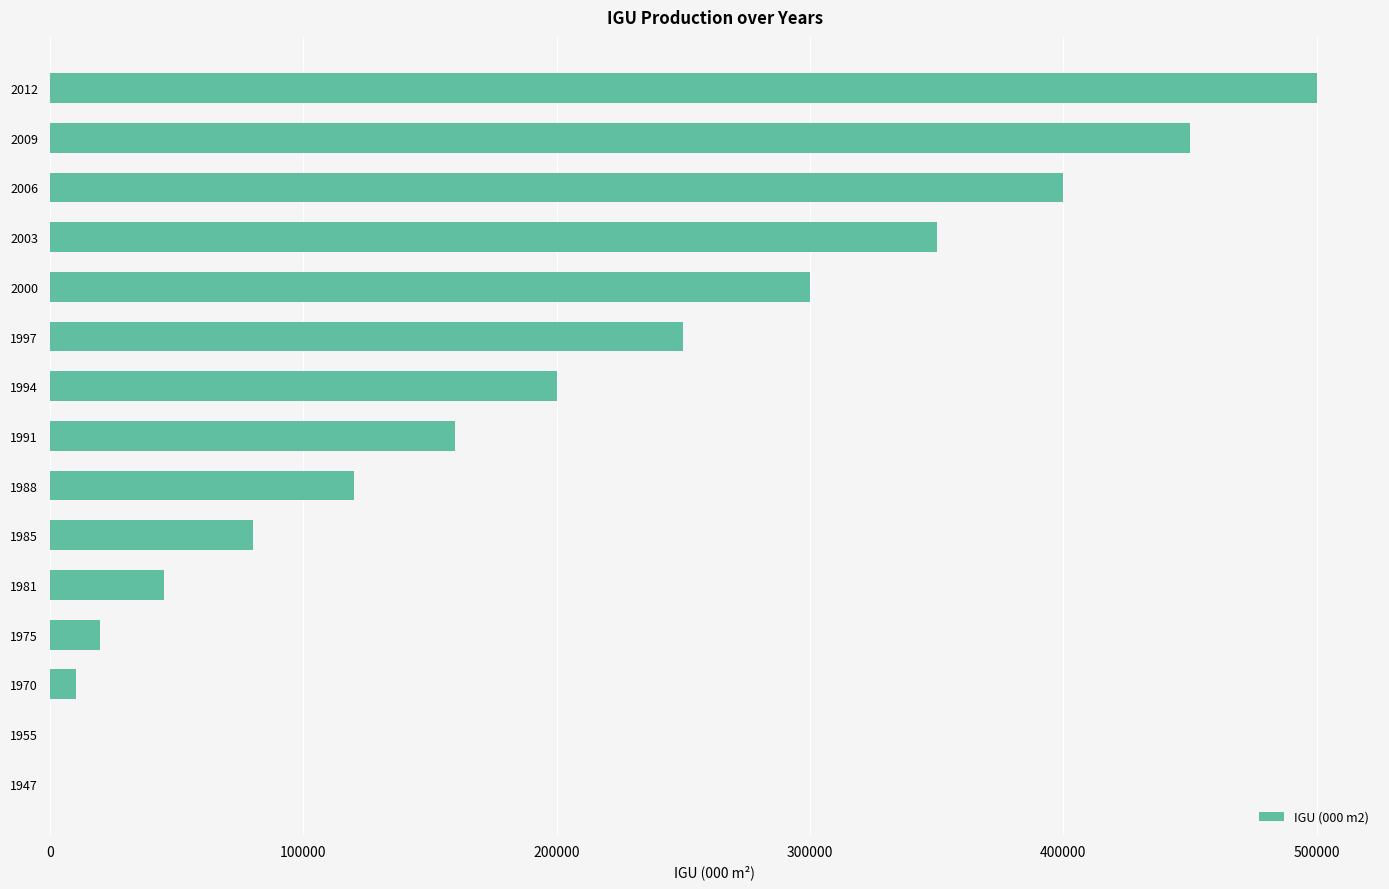

What is the average value?

192382